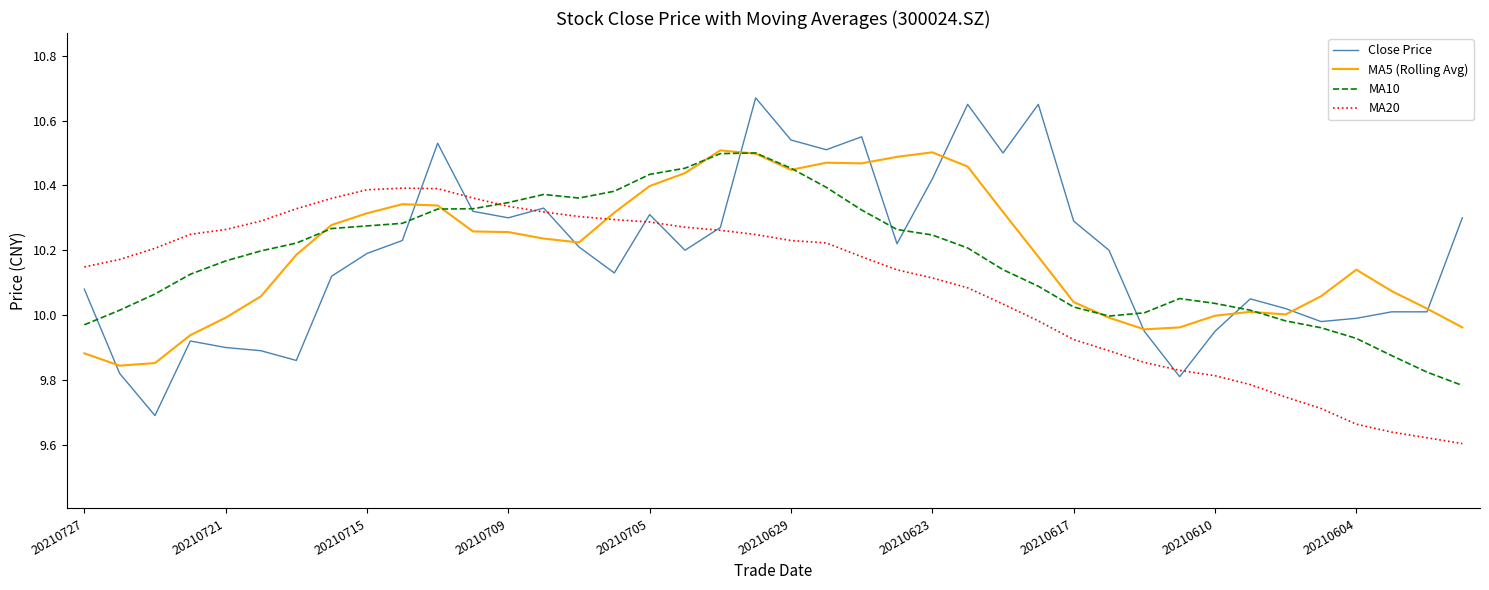

Which series ends up on top after the final intersection of MA5 (Rolling Avg) and MA20?

MA5 (Rolling Avg)